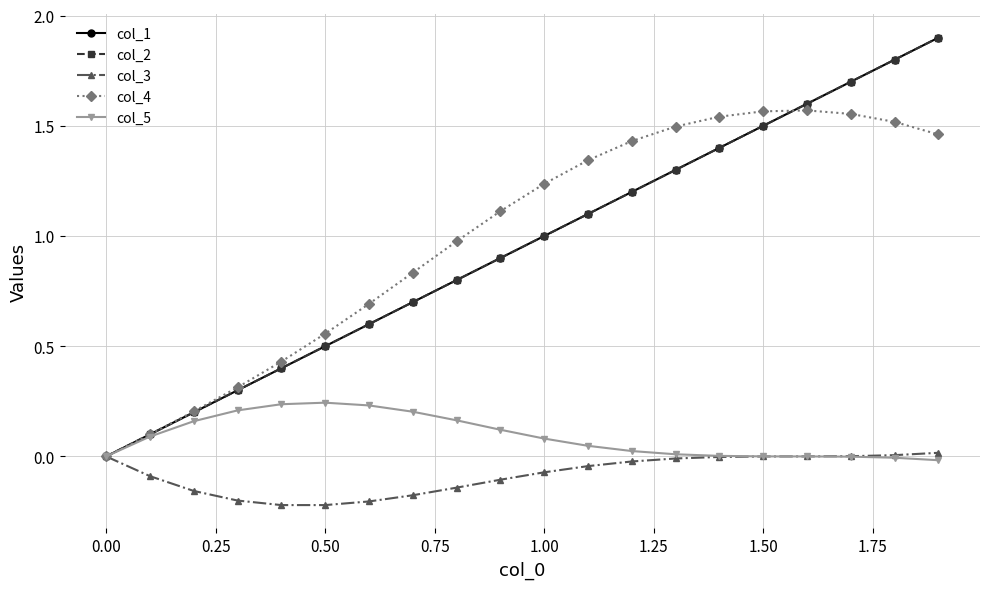

Reading left to right, extract all data points from this chart.

col_1: 0.0	0.1	0.2	0.3	0.4	0.5	0.6	0.7	0.8	0.9	1.0	1.1	1.2	1.3	1.4	1.5	1.6	1.7	1.8	1.9
col_2: 0.0	0.1	0.2	0.3	0.4	0.5	0.6	0.7	0.8	0.9	1.0	1.1	1.2	1.3	1.4	1.5	1.6	1.7	1.8	1.9
col_3: 0.0	-0.1	-0.2	-0.2	-0.2	-0.2	-0.2	-0.2	-0.1	-0.1	-0.1	-0.0	-0.0	-0.0	-0.0	-0.0	0.0	0.0	0.0	0.0
col_4: 0.0	0.1	0.2	0.3	0.4	0.6	0.7	0.8	1.0	1.1	1.2	1.3	1.4	1.5	1.5	1.6	1.6	1.6	1.5	1.5
col_5: 0.0	0.1	0.2	0.2	0.2	0.2	0.2	0.2	0.2	0.1	0.1	0.0	0.0	0.0	0.0	0.0	-0.0	-0.0	-0.0	-0.0